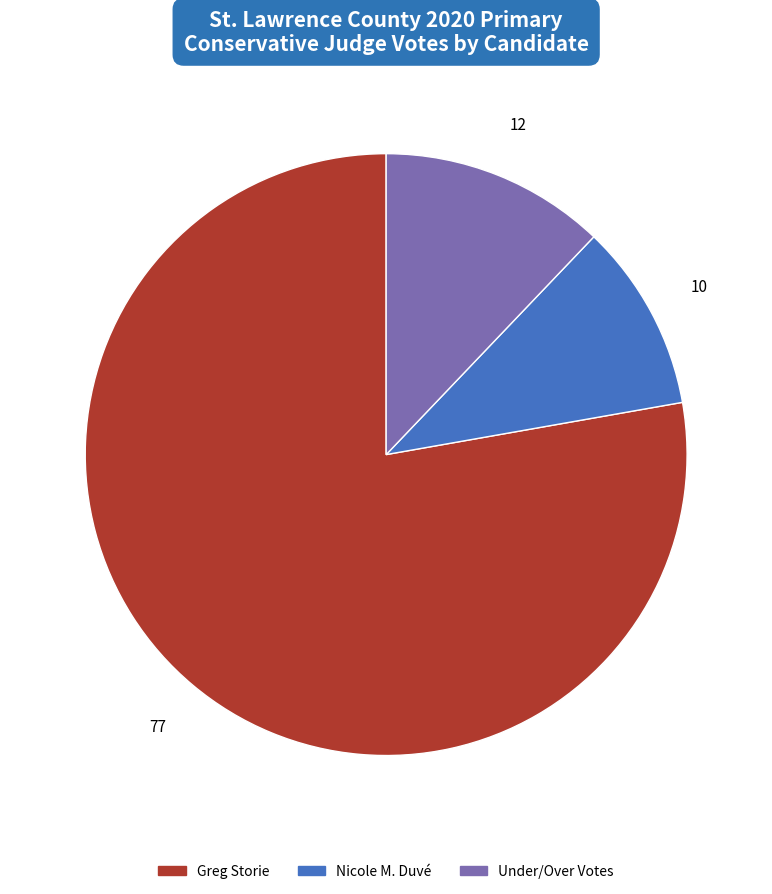

Is there any slice that represents more than half of the pie?

Yes